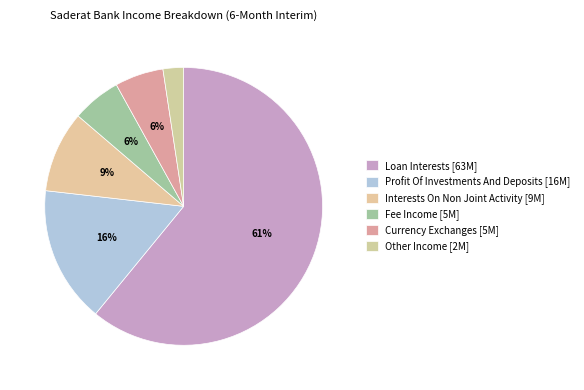

How many slices are in this pie chart?

6